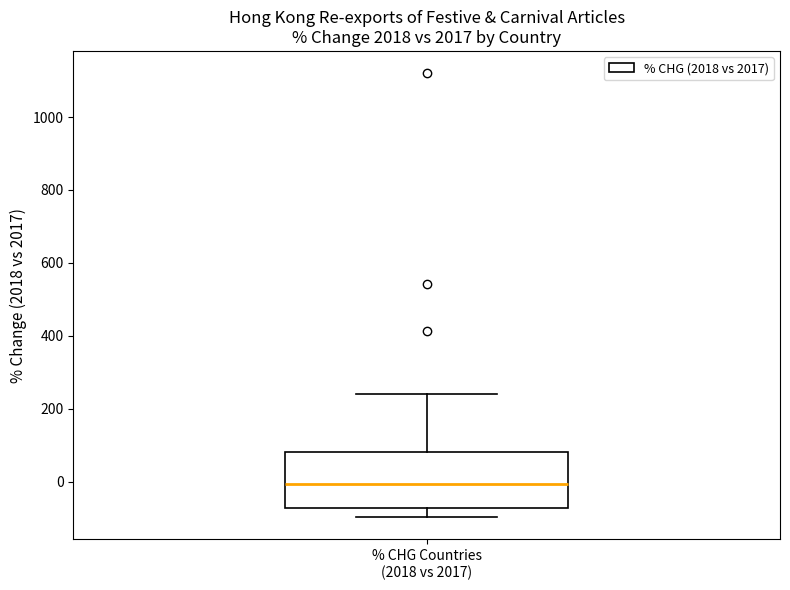

Read this box plot against the y-axis: the position of the median line, the range covered by the box, and the ends of both whiskers. The values are not printed on the chart, so give them approximately, as read against the axis.

median 0, box -80 to 80, whiskers -100 to 240